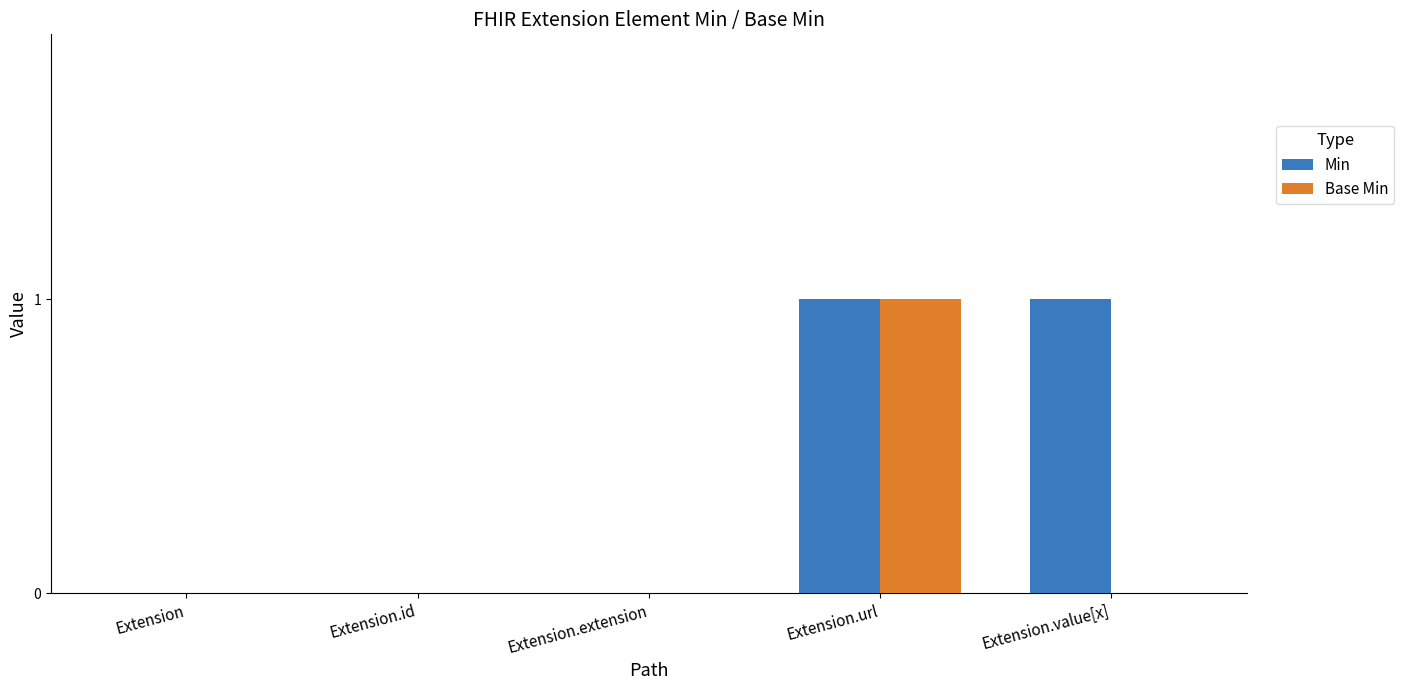

The value of Min at Extension.value[x] is 2. True or false?

False